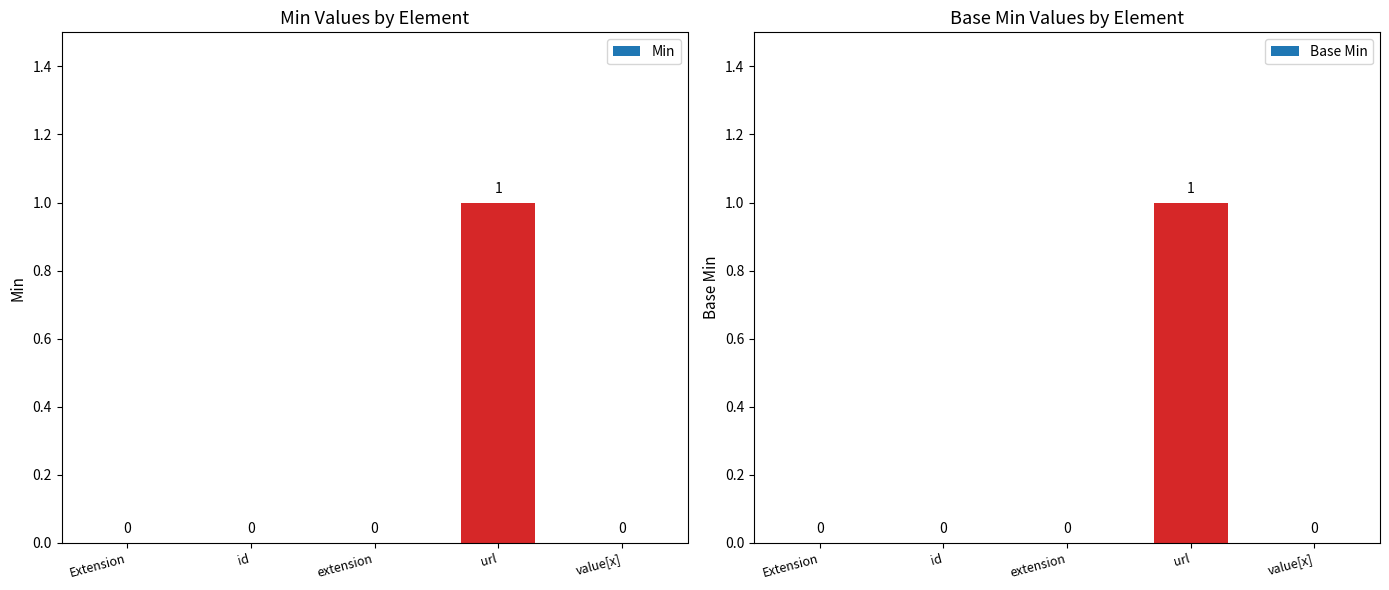

How many bars are there in each group?

2